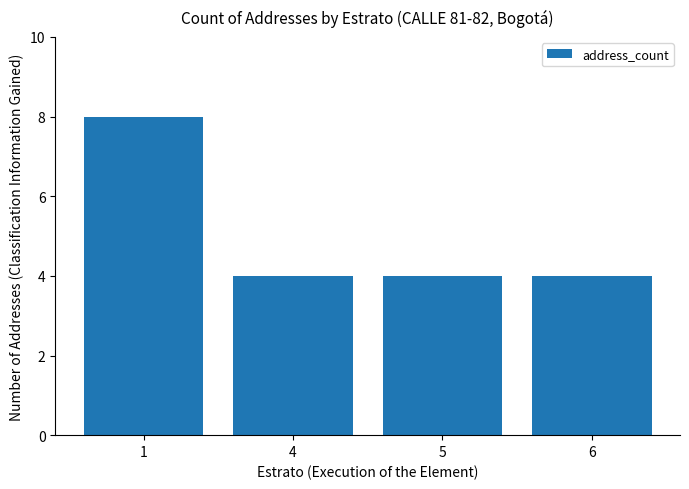

True or false: the data shows 7 at 4.

False